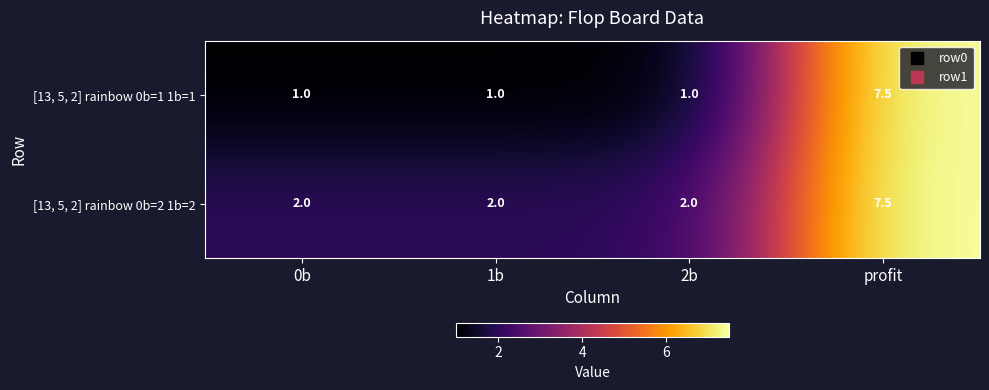

At how many categories does at least one series exceed 6?

1